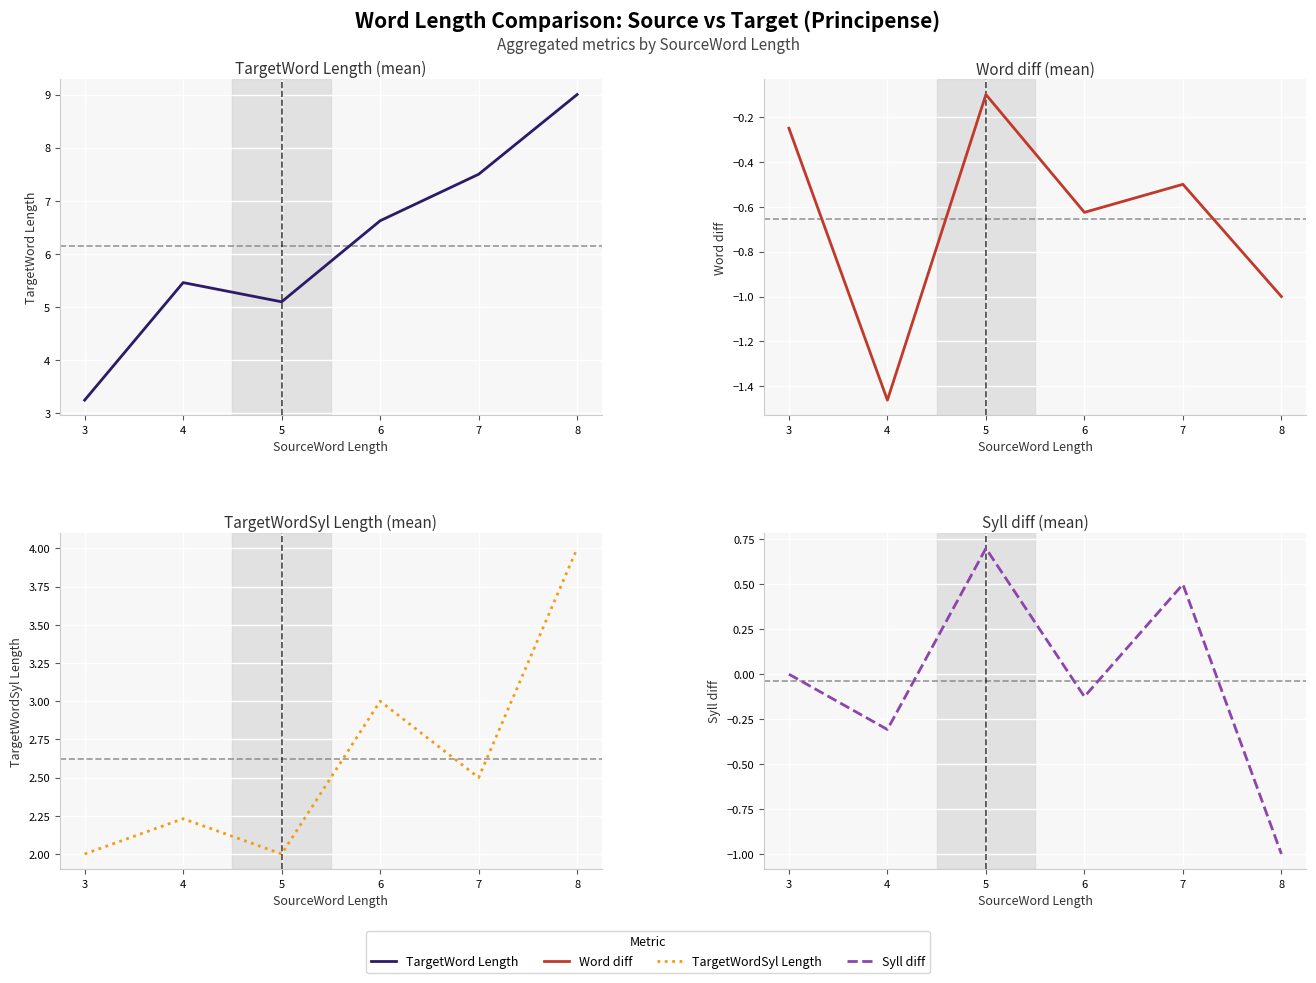

True or false: Syll diff has a value of 0.5 at 7.

True